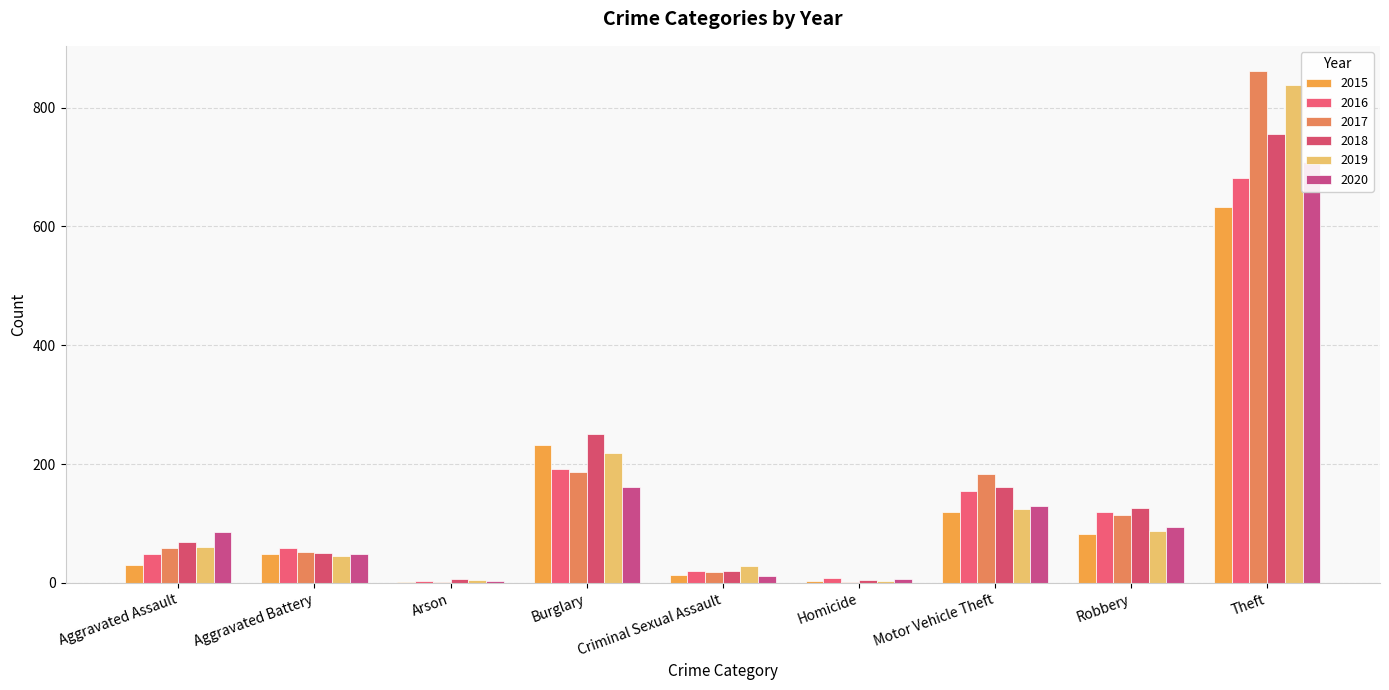

What is the total value across all series at Aggravated Battery?

303